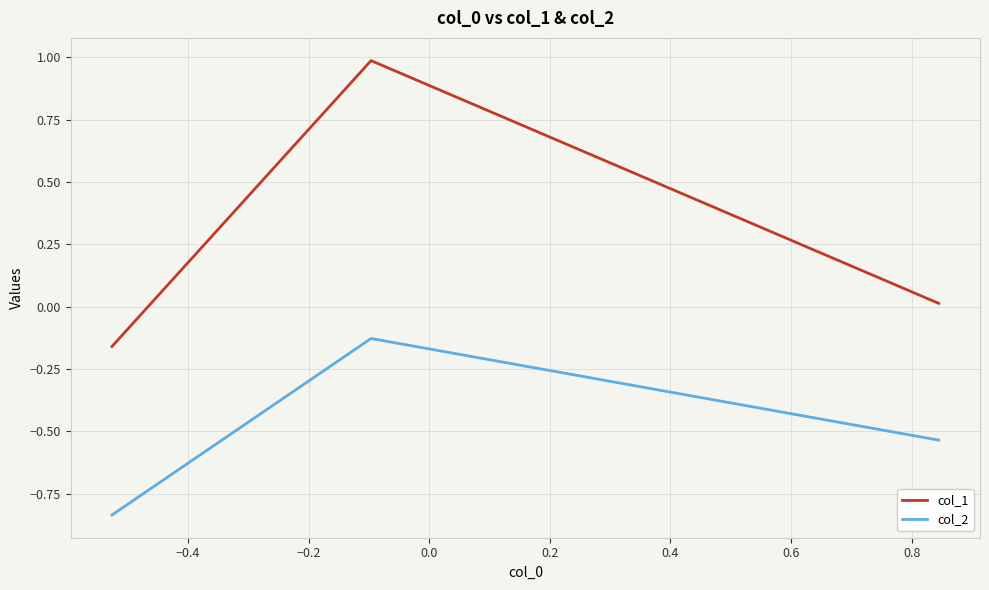

At how many categories does at least one series exceed 0?

2